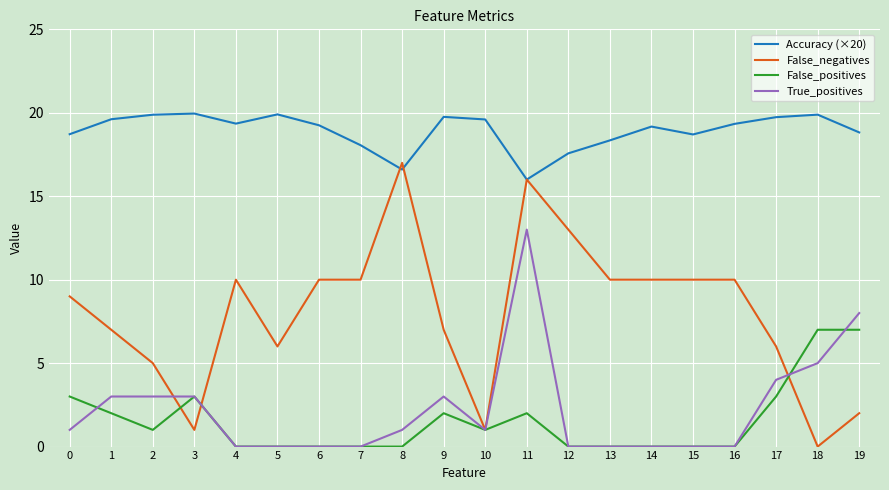

Rank the series at 1 from lowest to highest value.

False_positives, True_positives, False_negatives, Accuracy (×20)